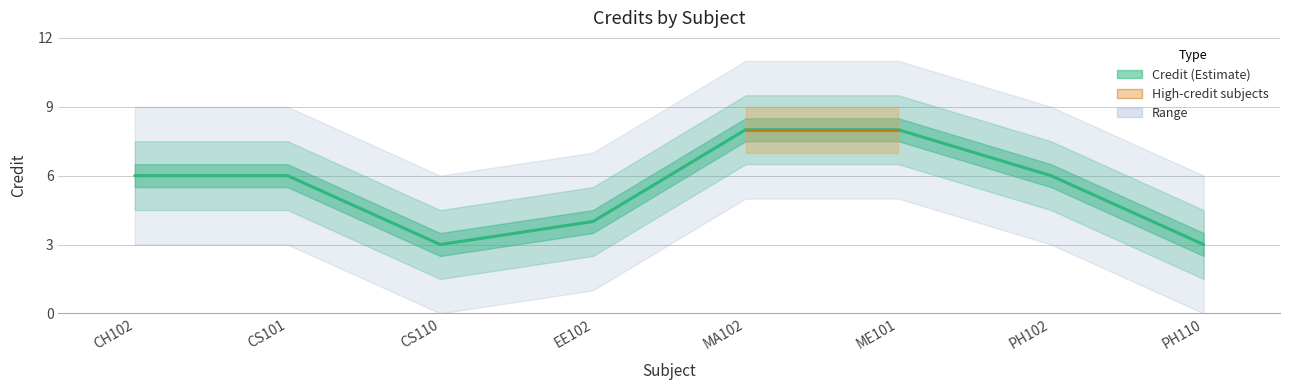

Between PH110 and CS110, which is larger?

PH110